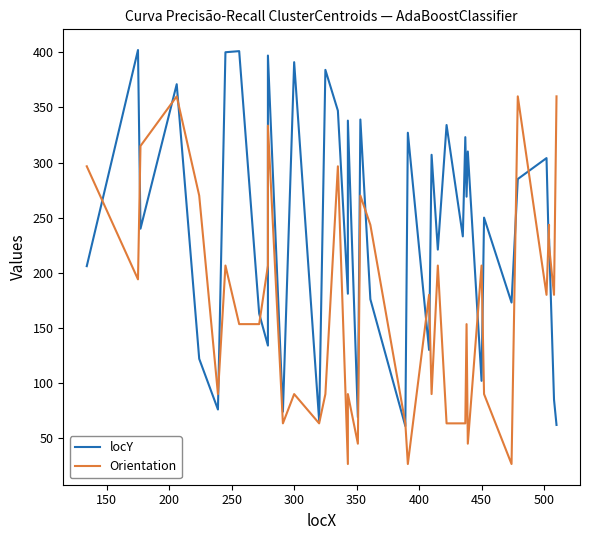

Reading left to right, list all the values displayed in this chart.

locY: 206.0	402.0	240.0	371.0	122.0	76.0	400.0	401.0	163.0	134.0	397.0	74.0	391.0	66.0	384.0	347.0	181.0	338.0	69.0	339.0	176.0	61.0	327.0	130.0	307.0	221.0	334.0	233.0	323.0	269.0	310.0	102.0	250.0	173.0	285.0	304.0	215.0	231.0	85.0	62.0
Orientation: 296.6	194.0	315.0	360.0	270.0	90.0	206.6	153.4	153.4	206.6	333.4	63.4	90.0	63.4	90.0	296.6	26.6	90.0	45.0	270.0	243.4	63.4	26.6	180.0	90.0	206.6	63.4	63.4	63.4	153.4	45.0	206.6	90.0	26.6	360.0	180.0	243.4	225.0	180.0	360.0